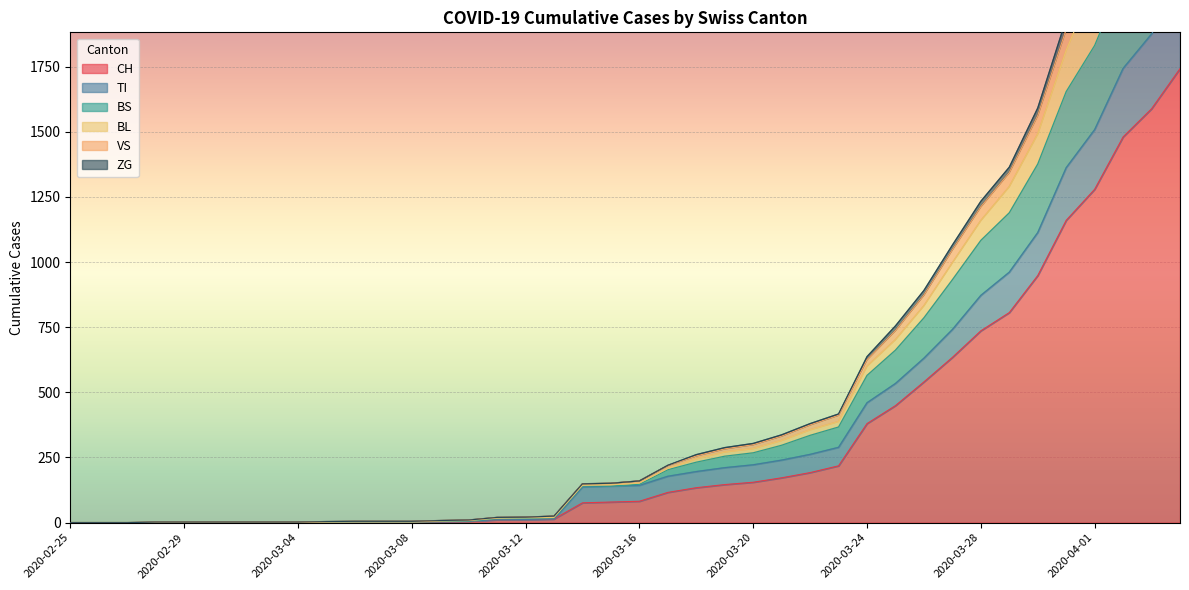

The value of CH at 2020-02-25 is -1097. True or false?

False